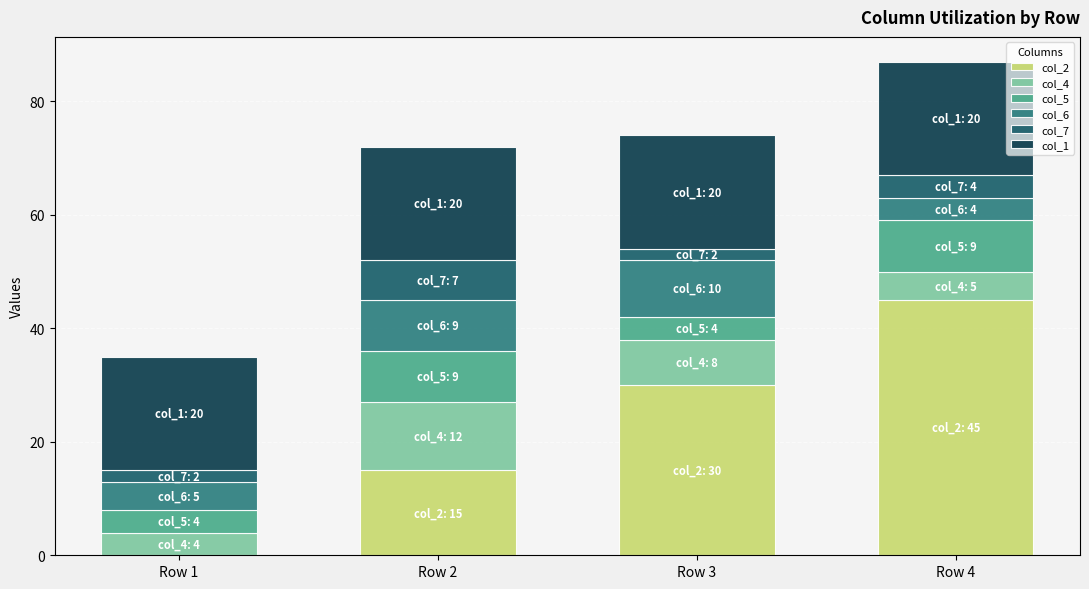

True or false: col_2 has a value of 30 at Row 3.

True